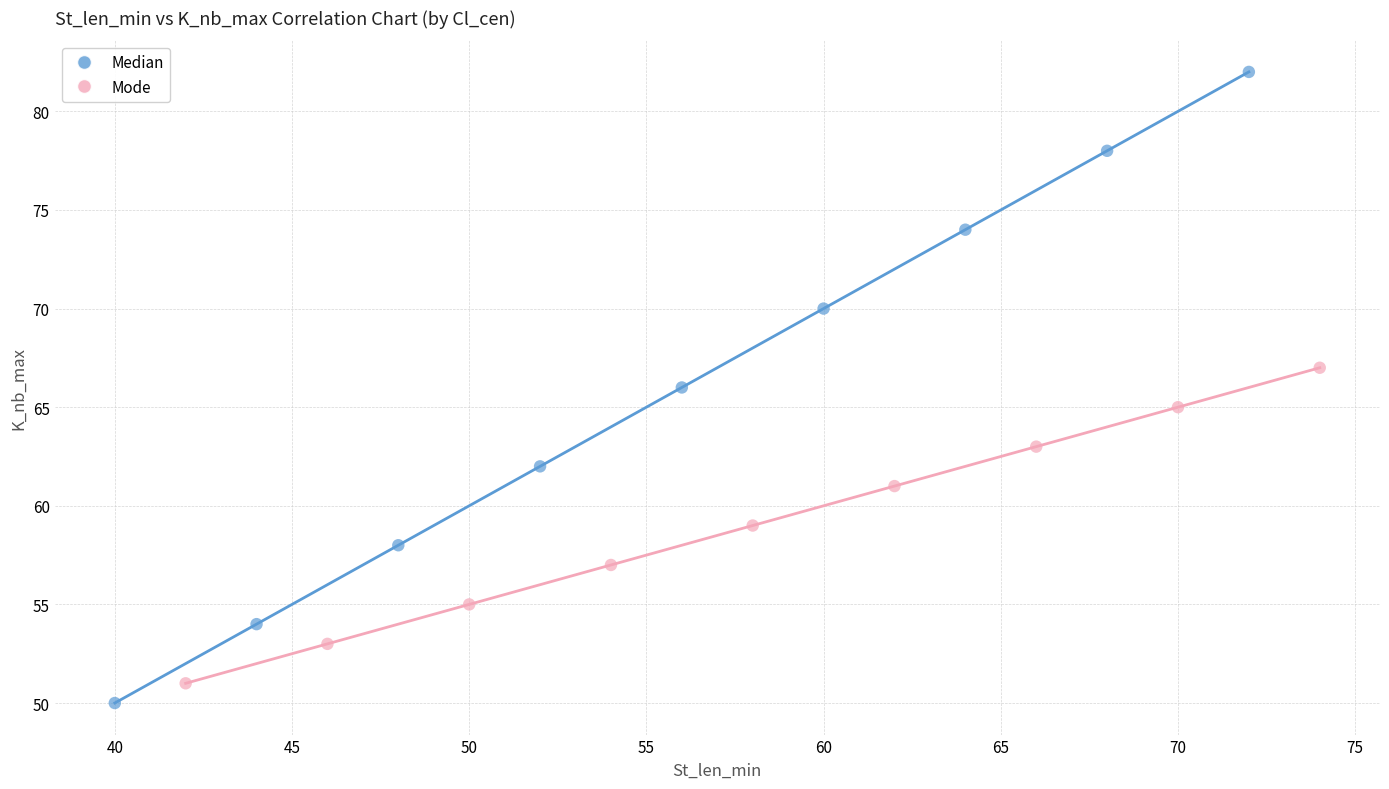

What are all the series names shown in the legend?

Median, Mode